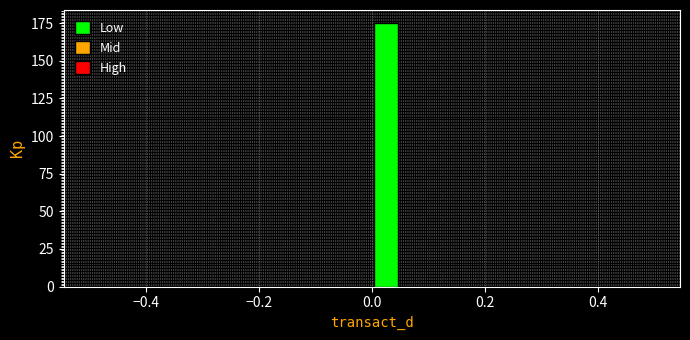

Around what value on the x-axis is the tallest bar? Give the approximate position of its centre, as read against the axis.

0.02